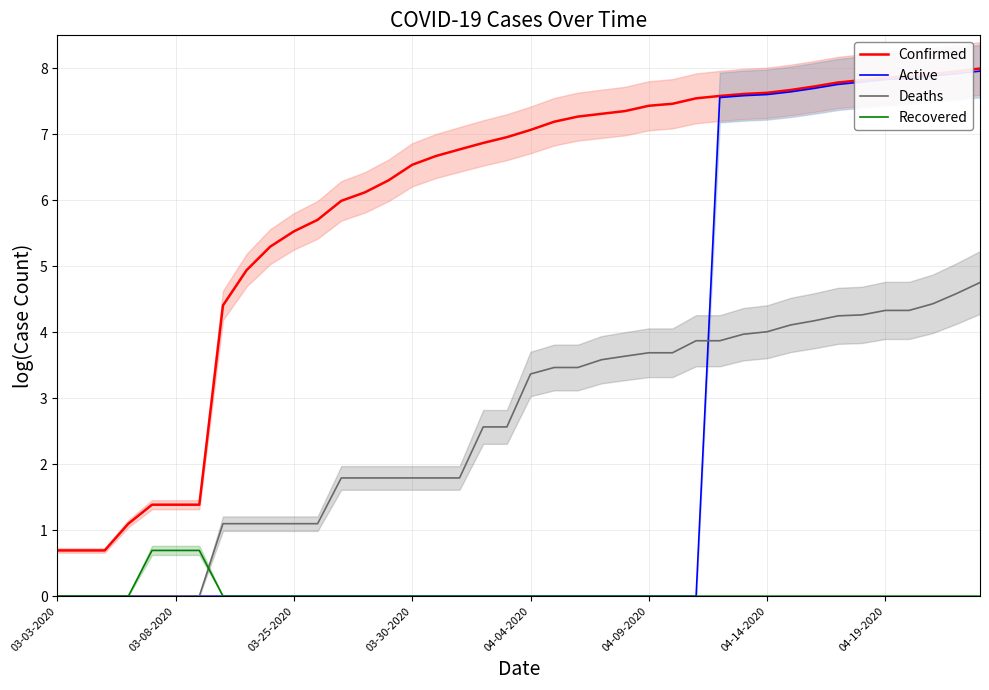

True or false: Confirmed and Deaths intersect in this chart.

False